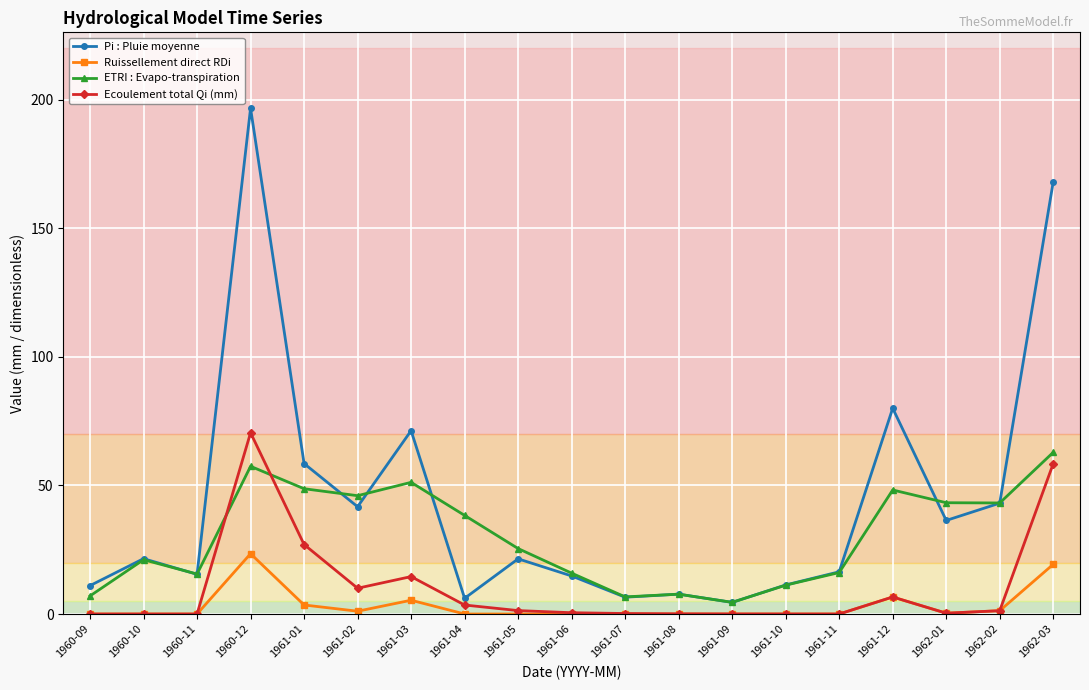

Which series changed the most between 1960-11 and 1961-03?

Pi : Pluie moyenne